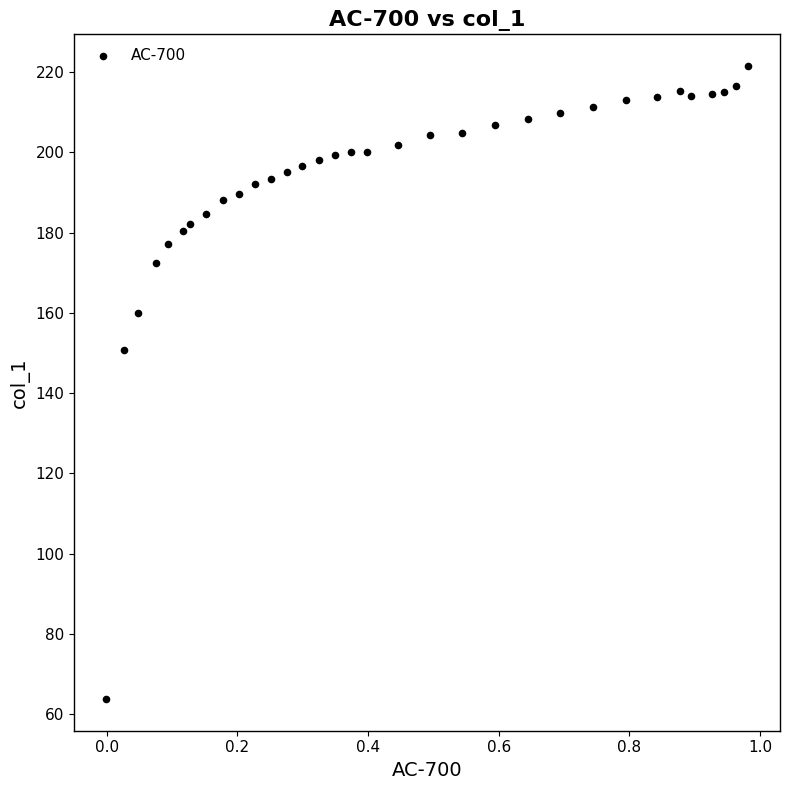

What is the range of X values (max minus min)?

1.0